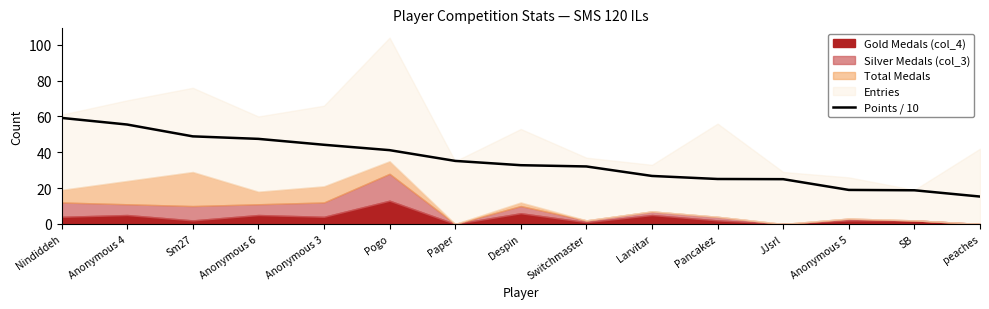

What is the value of the 8th point from the left?

32.8